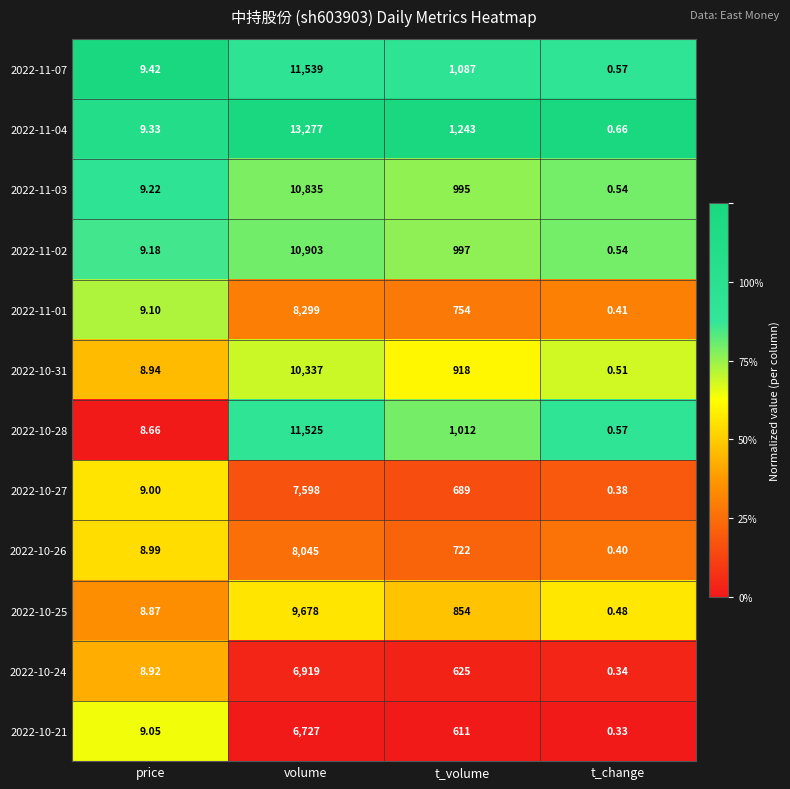

Which category has the lowest value in the 2022-11-07 series?

t_change